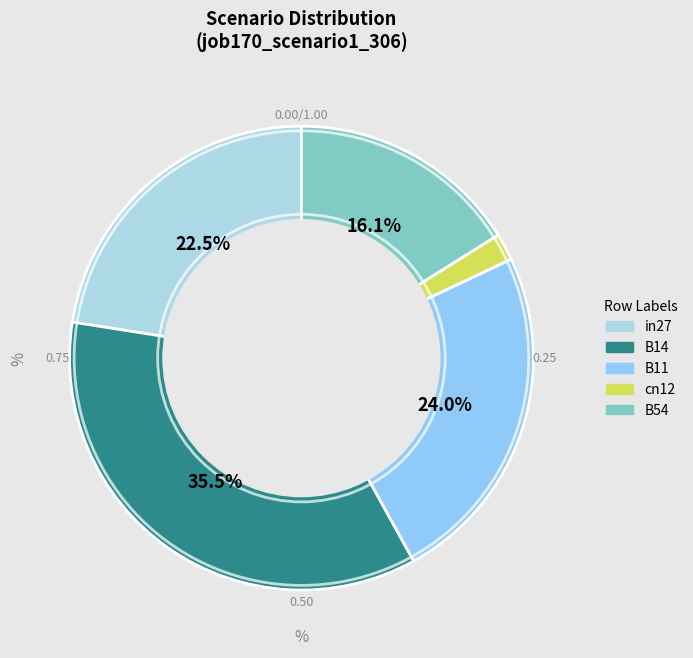

How many segments does this pie chart have?

5